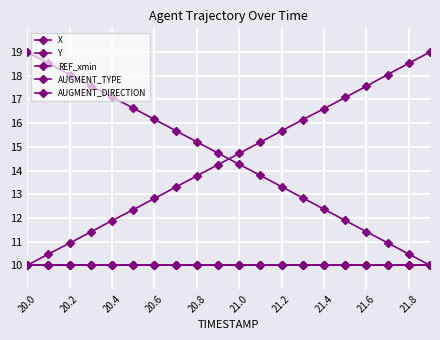

Does the chart have visible grid lines?

Yes